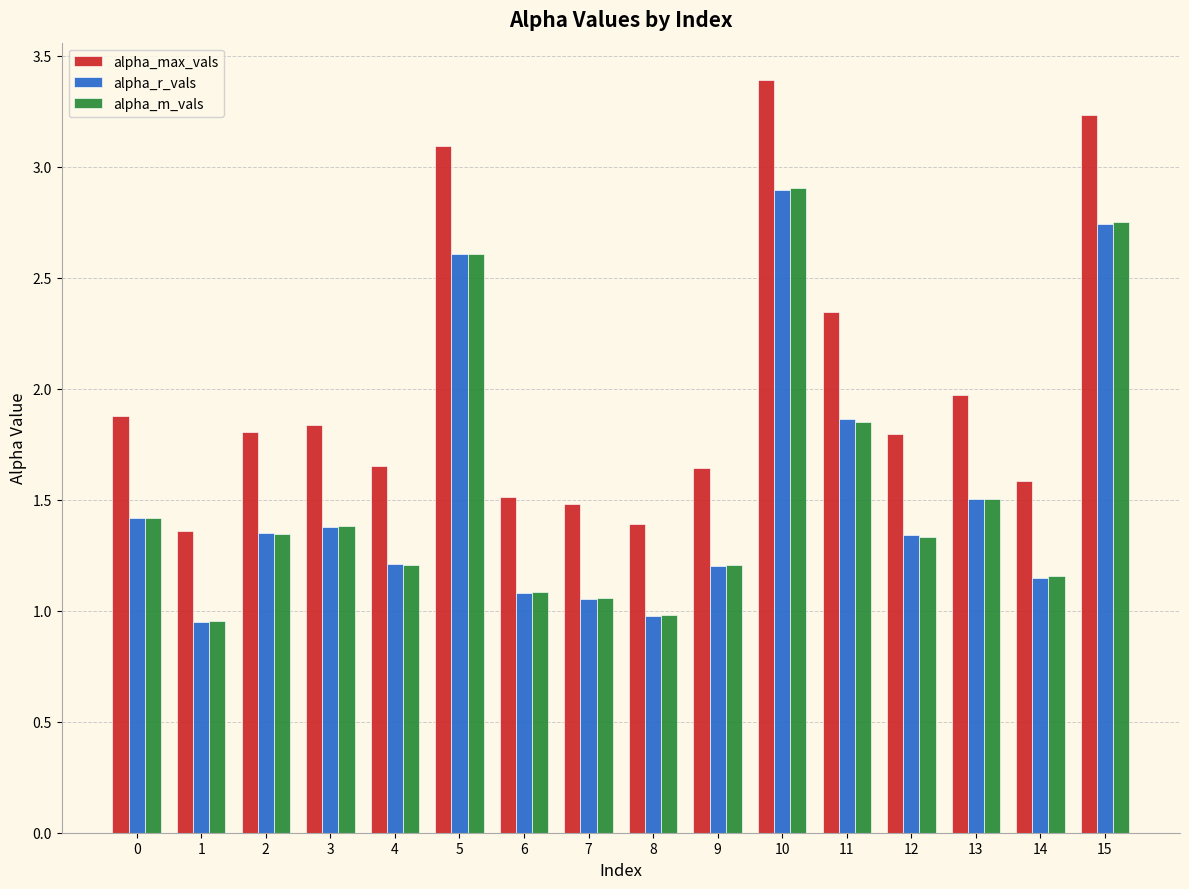

Does the chart contain any negative values?

No